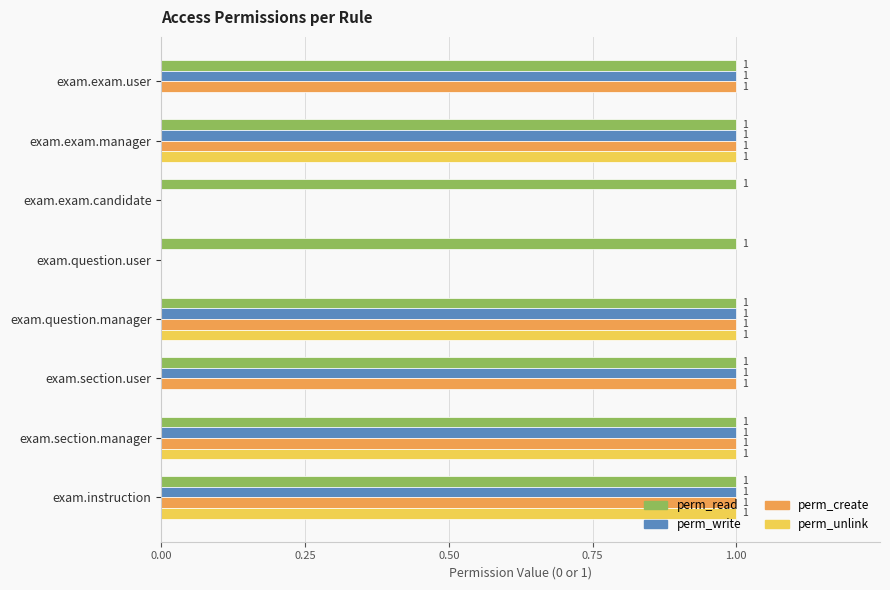

True or false: perm_unlink has a value of 0 at exam.question.user.

True